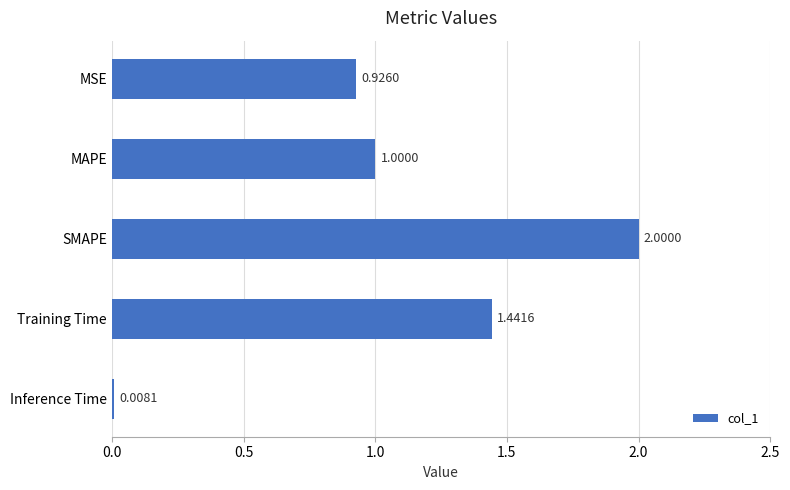

At which category does the chart reach its minimum across all series?

Inference Time